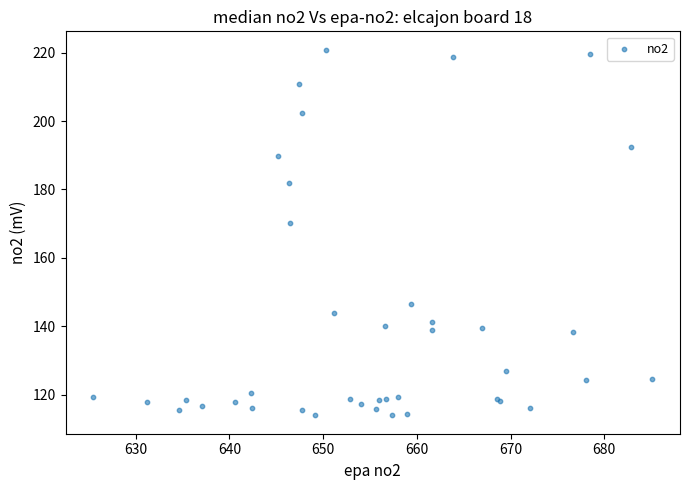

What Y value in the scatter plot is closest to 167?

170.1